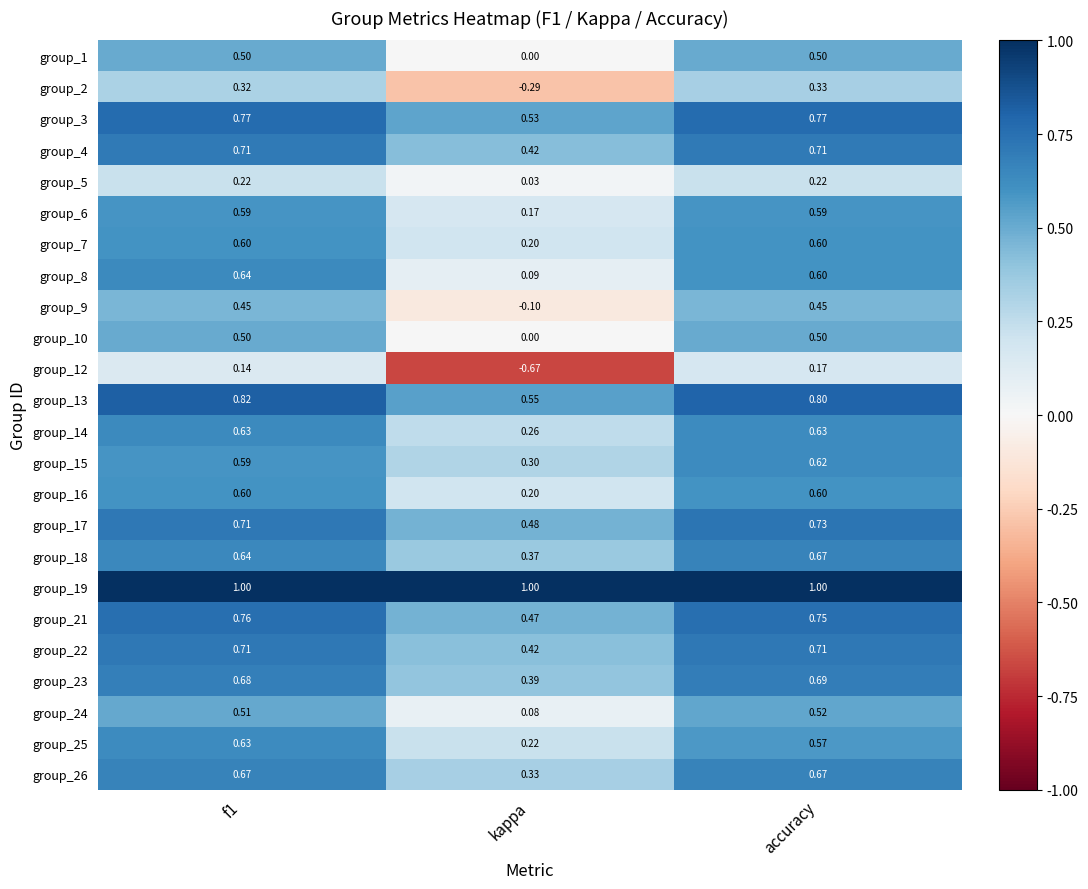

What is the spread (max minus min) of values at accuracy?

0.8